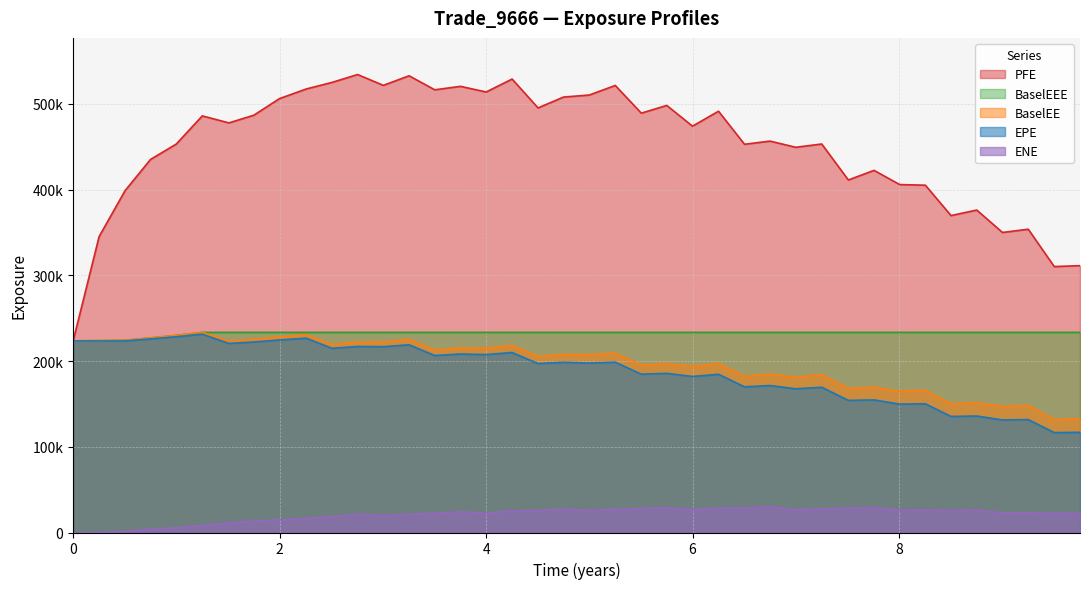

True or false: BaselEEE and EPE cross at least once.

False